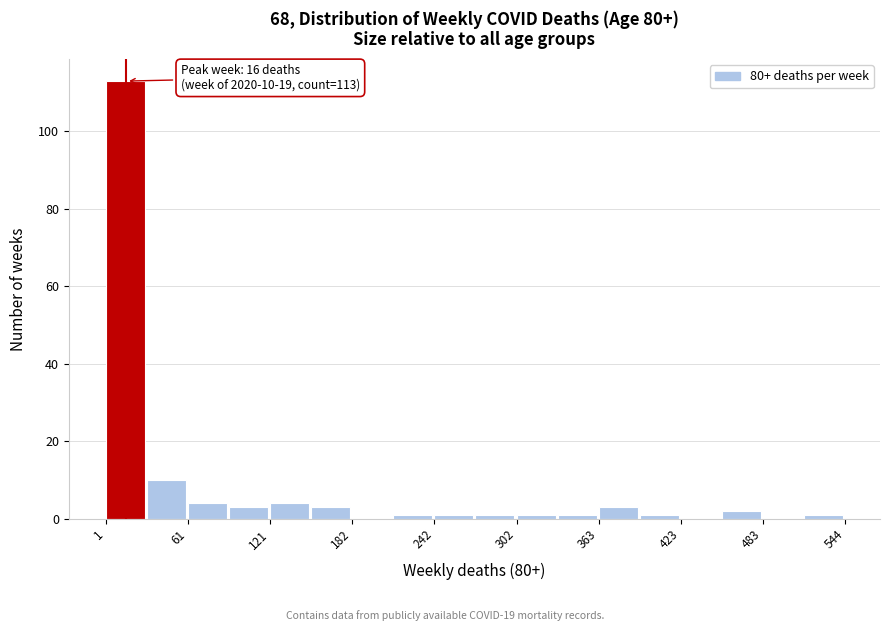

Around what value on the x-axis is the tallest bar? Give the approximate position of its centre, as read against the axis.

20